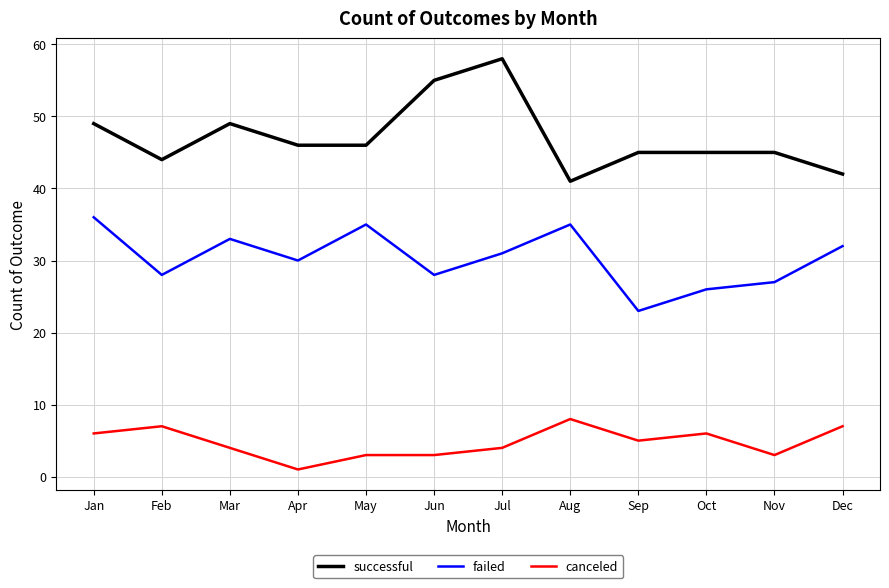

What is the difference between the highest and lowest values at May?

43